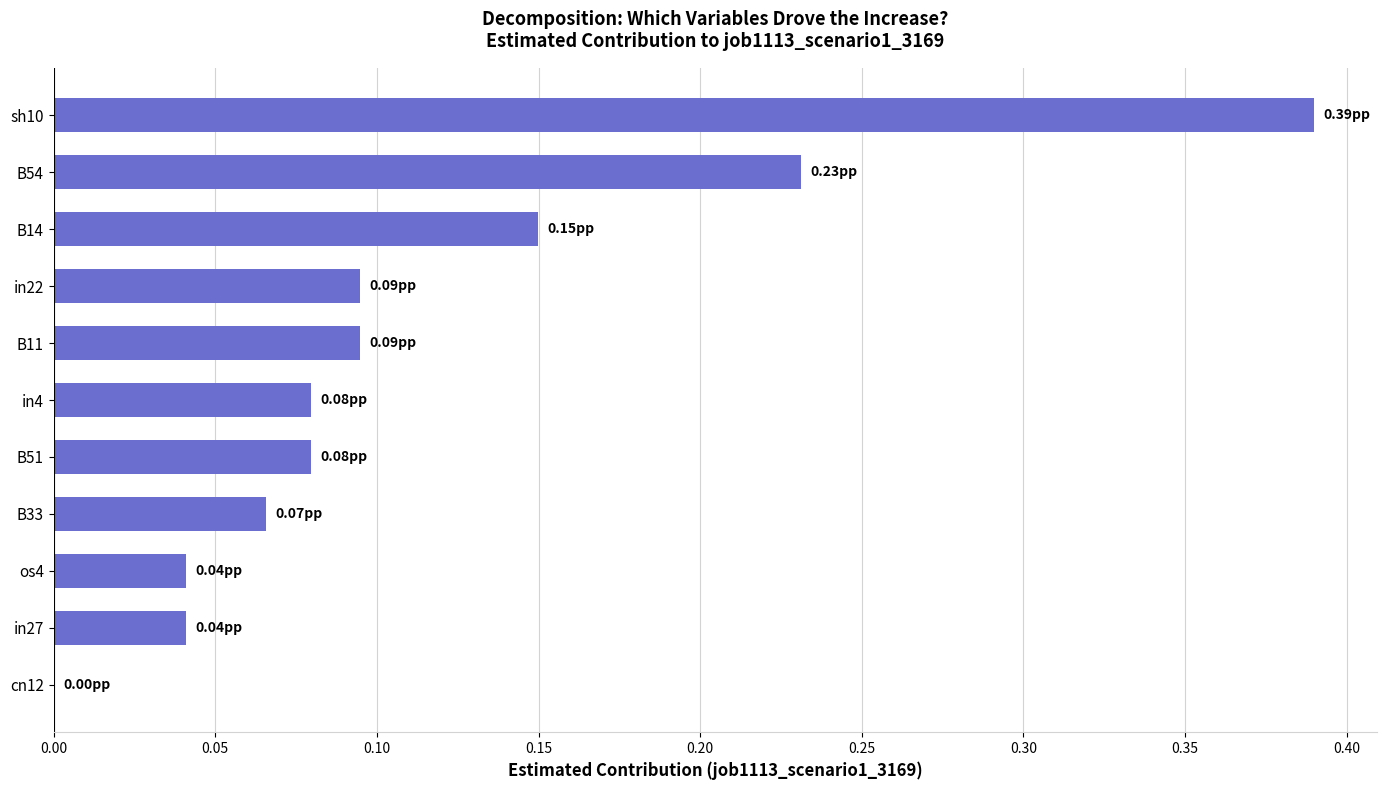

What is the sum of all values?

1.3